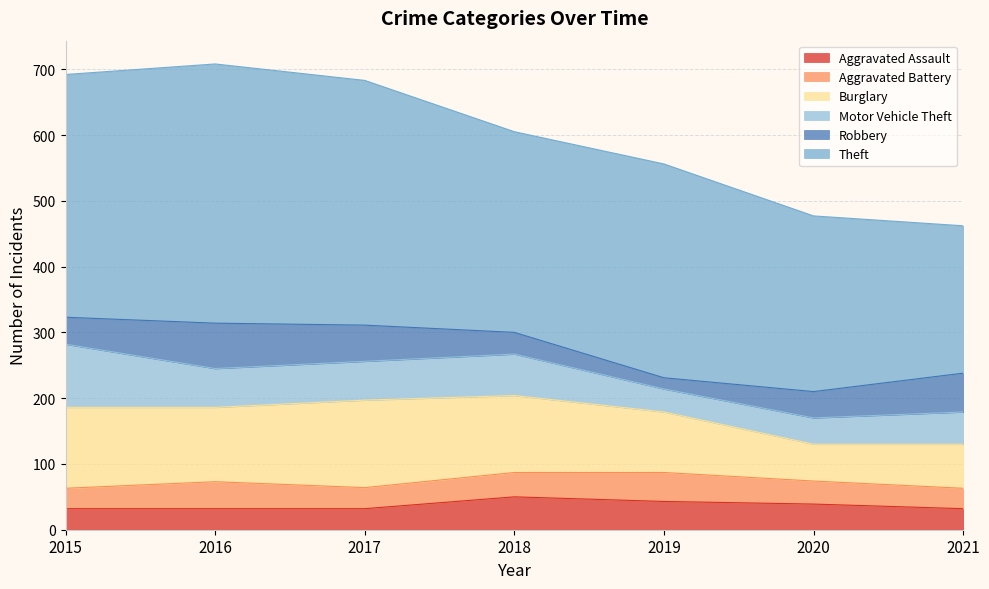

Reading right to left, extract all data points from this chart.

Aggravated Assault: 32	39	43	50	32	32	32
Aggravated Battery: 31	35	44	37	32	41	31
Burglary: 67	56	92	117	133	113	123
Motor Vehicle Theft: 49	40	35	63	59	59	96
Robbery: 59	40	17	33	55	69	41
Theft: 224	267	325	305	372	394	369